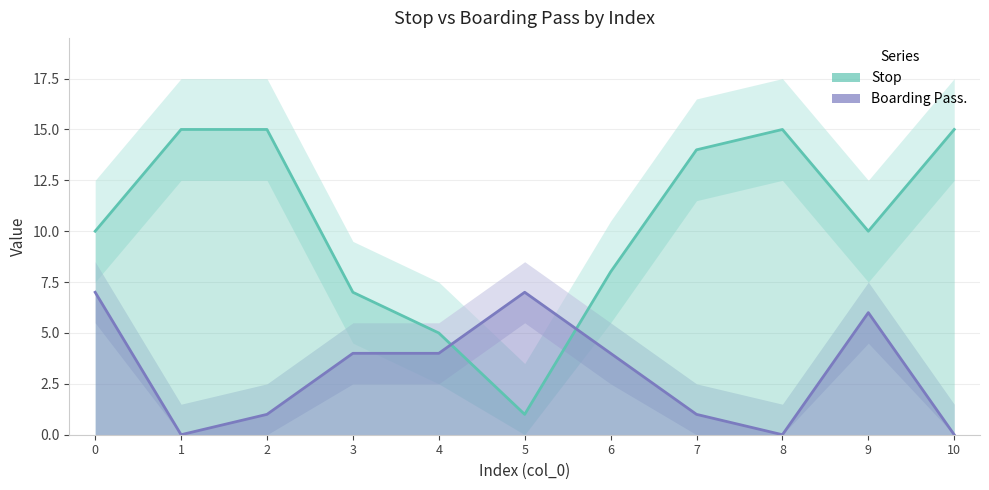

At which category does the chart reach its peak across all series?

1